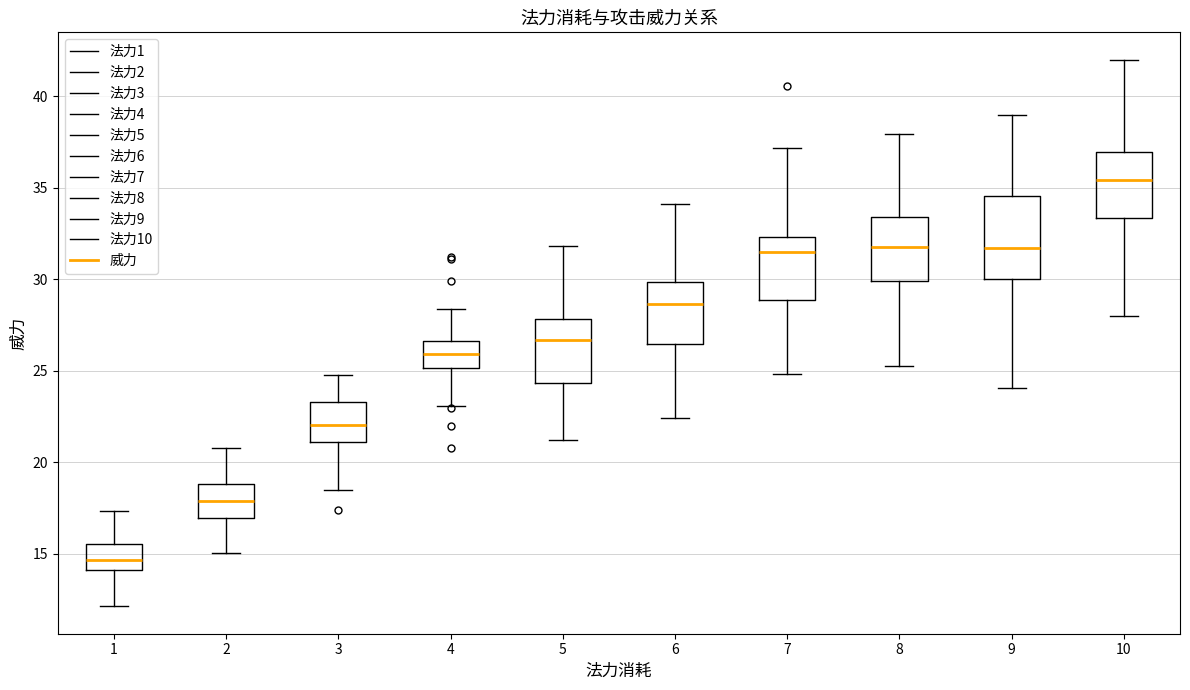

Reading left to right, read every box against the y-axis: the position of its median line, the range the box covers, and the ends of its whiskers. The values are not printed on the chart, so give them approximately, as read against the axis.

1: median 14.5, box 14.0 to 15.5, whiskers 12.0 to 17.5
2: median 18.0, box 17.0 to 19.0, whiskers 15.0 to 21.0
3: median 22.0, box 21.0 to 23.5, whiskers 18.5 to 25.0
4: median 26.0, box 25.0 to 26.5, whiskers 23.0 to 28.5
5: median 26.5, box 24.5 to 28.0, whiskers 21.0 to 32.0
6: median 28.5, box 26.5 to 30.0, whiskers 22.5 to 34.0
7: median 31.5, box 29.0 to 32.5, whiskers 25.0 to 37.0
8: median 32.0, box 30.0 to 33.5, whiskers 25.5 to 38.0
9: median 31.5, box 30.0 to 34.5, whiskers 24.0 to 39.0
10: median 35.5, box 33.5 to 37.0, whiskers 28.0 to 42.0